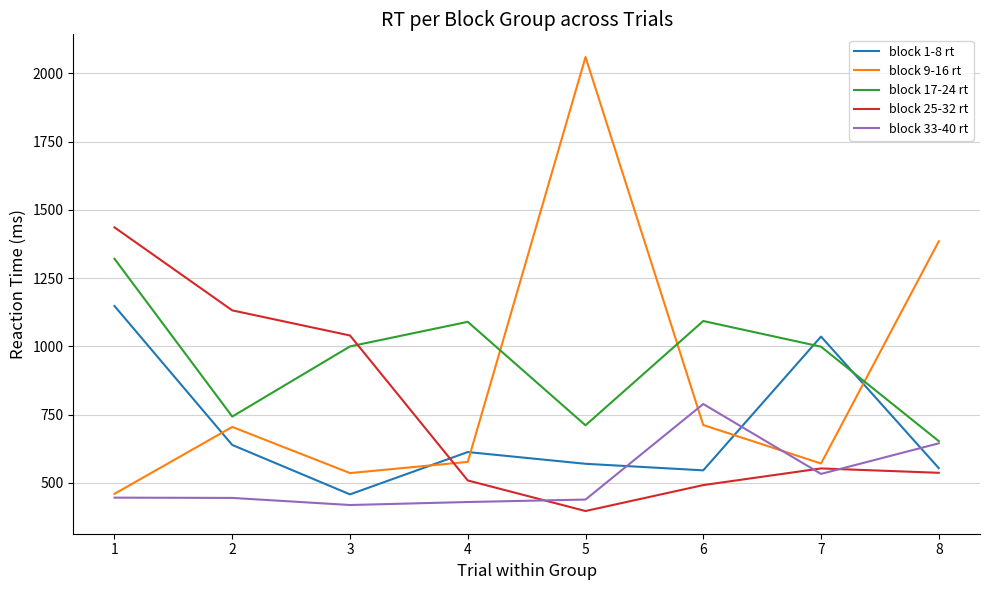

Rank the series by their maximum value, from lowest to highest.

block 33-40 rt, block 1-8 rt, block 17-24 rt, block 25-32 rt, block 9-16 rt